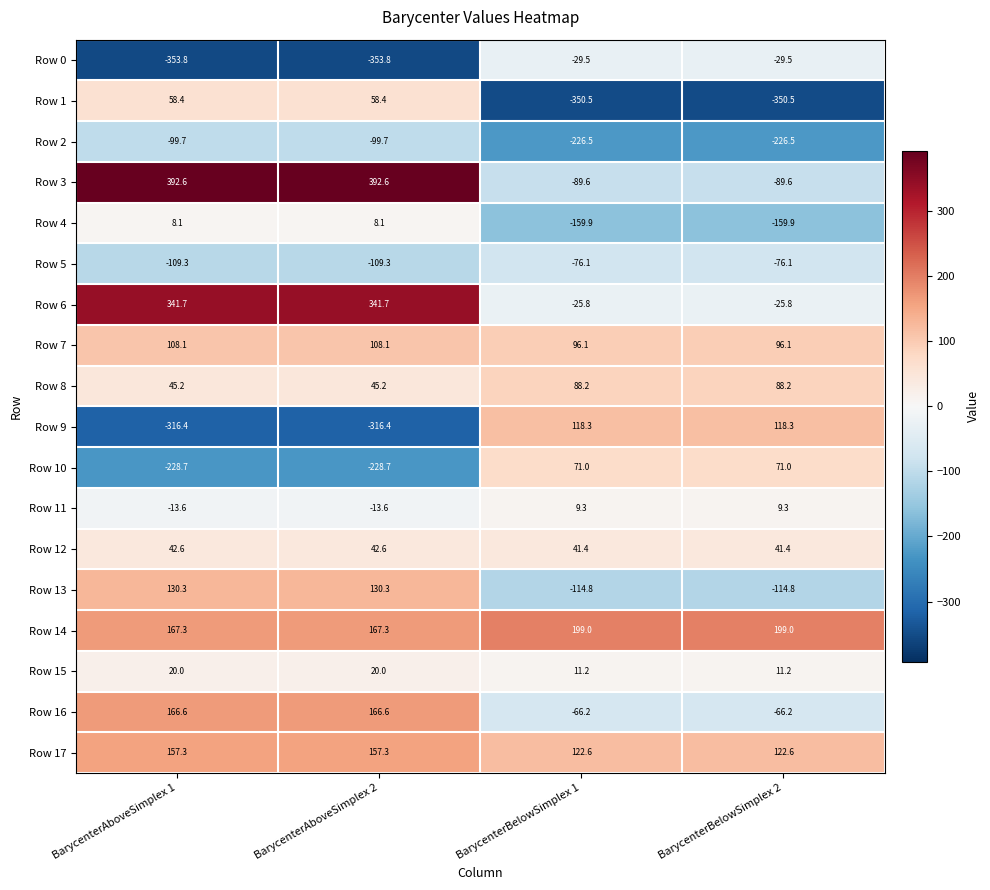

The value of Row 4 at BarycenterAboveSimplex 2 is 8.1. True or false?

True